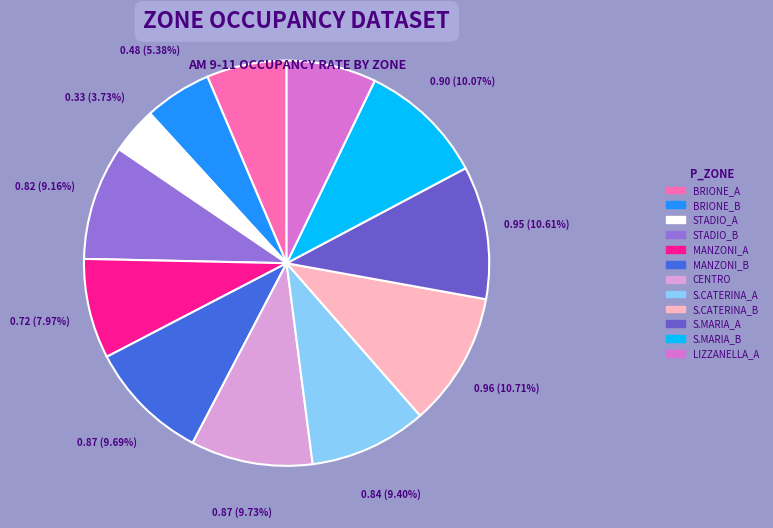

What is the smallest slice in the pie chart?

STADIO_A